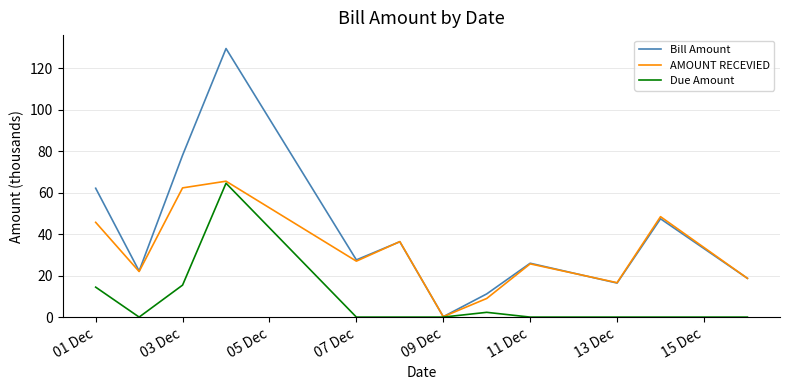

Rank the series by their average value, from lowest to highest.

Due Amount, AMOUNT RECEVIED, Bill Amount